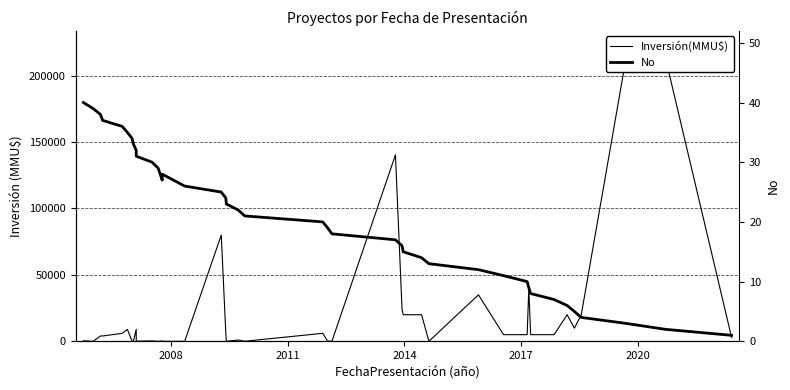

How many lines are shown in the chart?

2